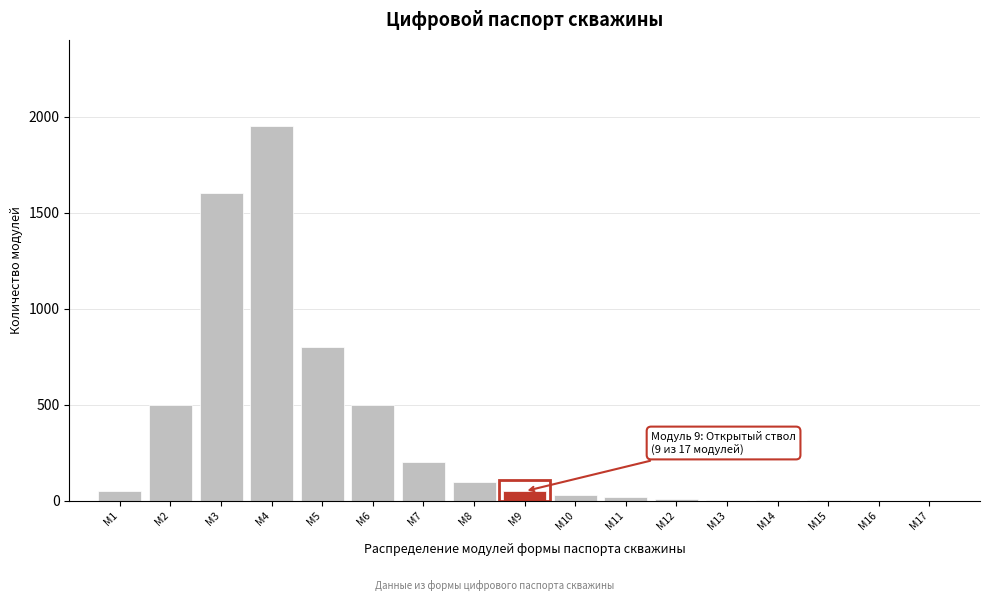

At which category does the chart reach its peak across all series?

М4